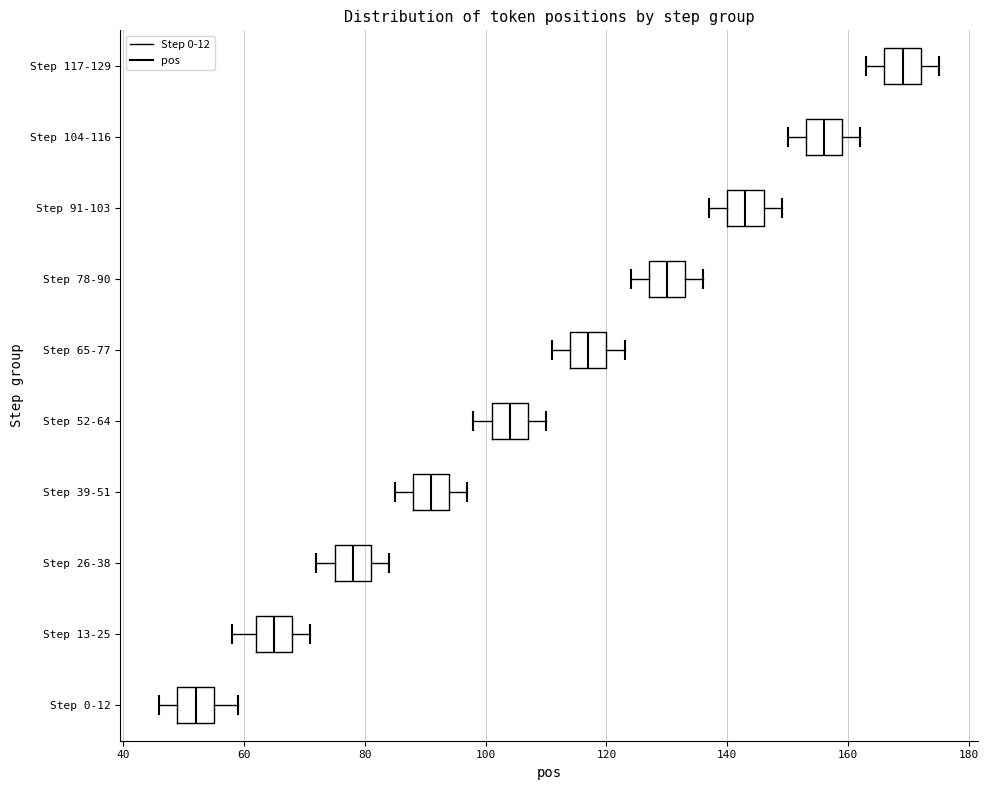

Reading bottom to top, read every box against the x-axis: the position of its median line, the range the box covers, and the ends of its whiskers. The values are not printed on the chart, so give them approximately, as read against the axis.

Step 0-12: median 52, box 50 to 56, whiskers 46 to 60
Step 13-25: median 66, box 62 to 68, whiskers 58 to 72
Step 26-38: median 78, box 76 to 82, whiskers 72 to 84
Step 39-51: median 92, box 88 to 94, whiskers 86 to 98
Step 52-64: median 104, box 102 to 108, whiskers 98 to 110
Step 65-77: median 118, box 114 to 120, whiskers 112 to 124
Step 78-90: median 130, box 128 to 134, whiskers 124 to 136
Step 91-103: median 144, box 140 to 146, whiskers 138 to 150
Step 104-116: median 156, box 154 to 160, whiskers 150 to 162
Step 117-129: median 170, box 166 to 172, whiskers 164 to 176